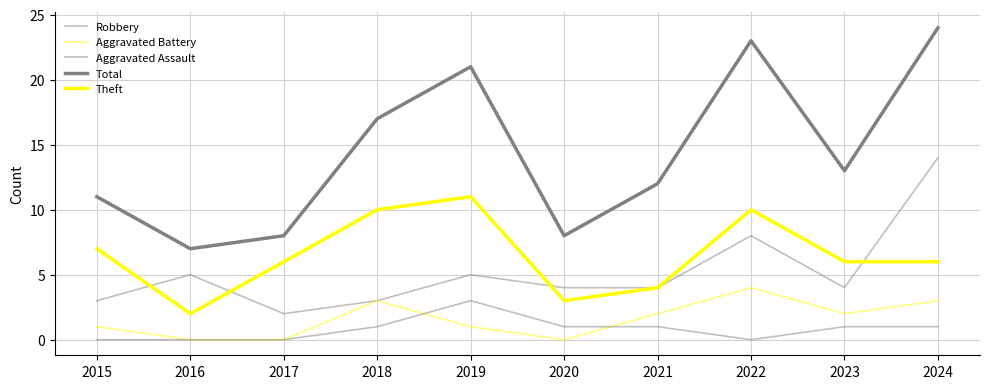

At which category does Total reach its first local valley?

2016